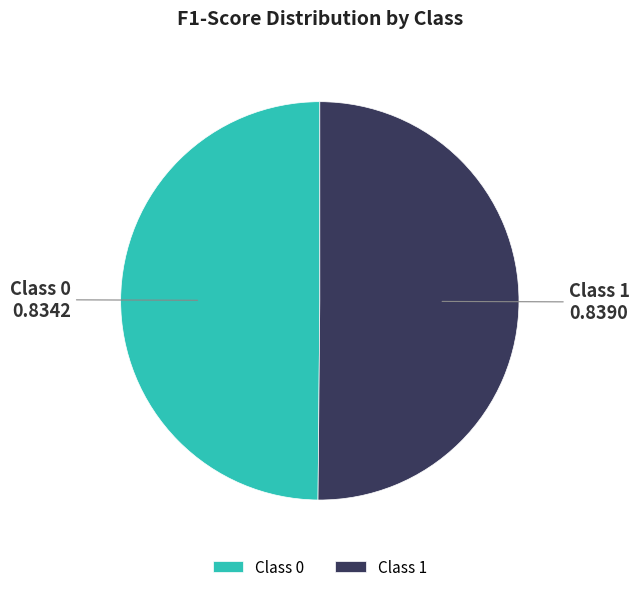

The Class 1 slice represents 38% of the pie. True or false?

False